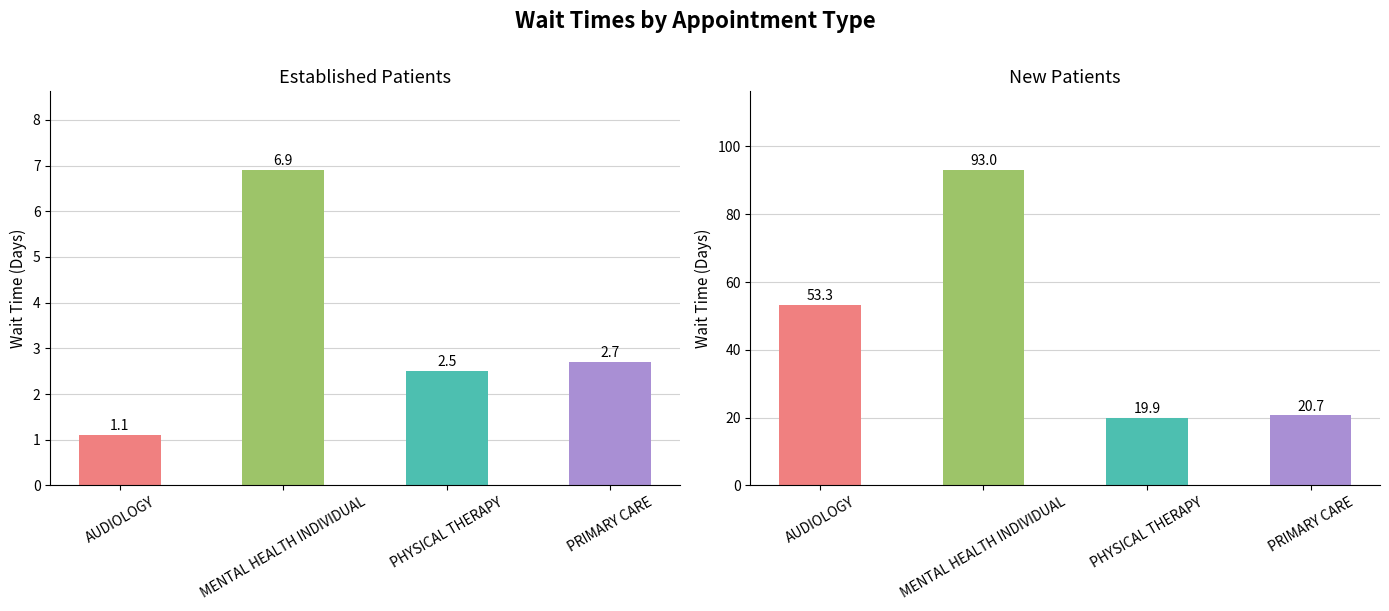

What value does the NewPatients series have at MENTAL HEALTH INDIVIDUAL?

93.0